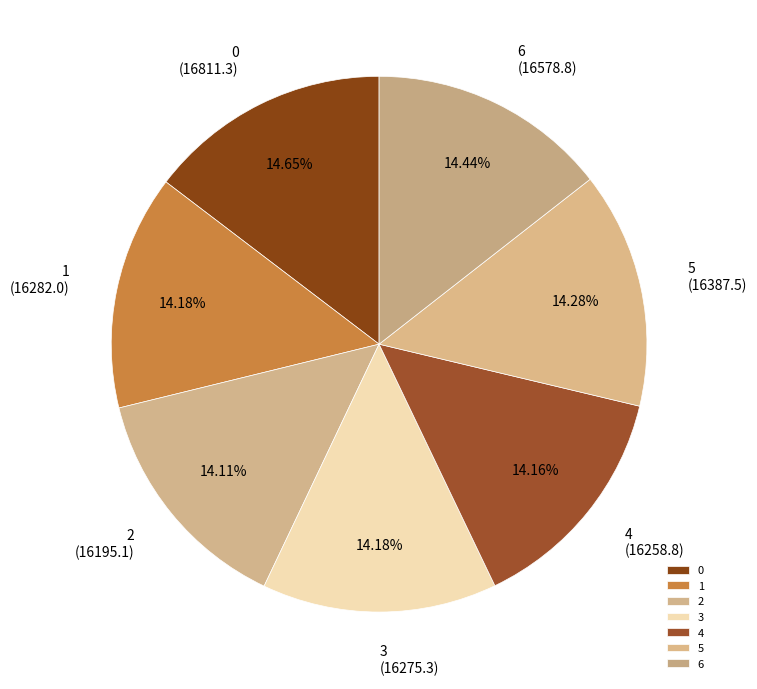

Does 1 account for over 50% of the chart?

No